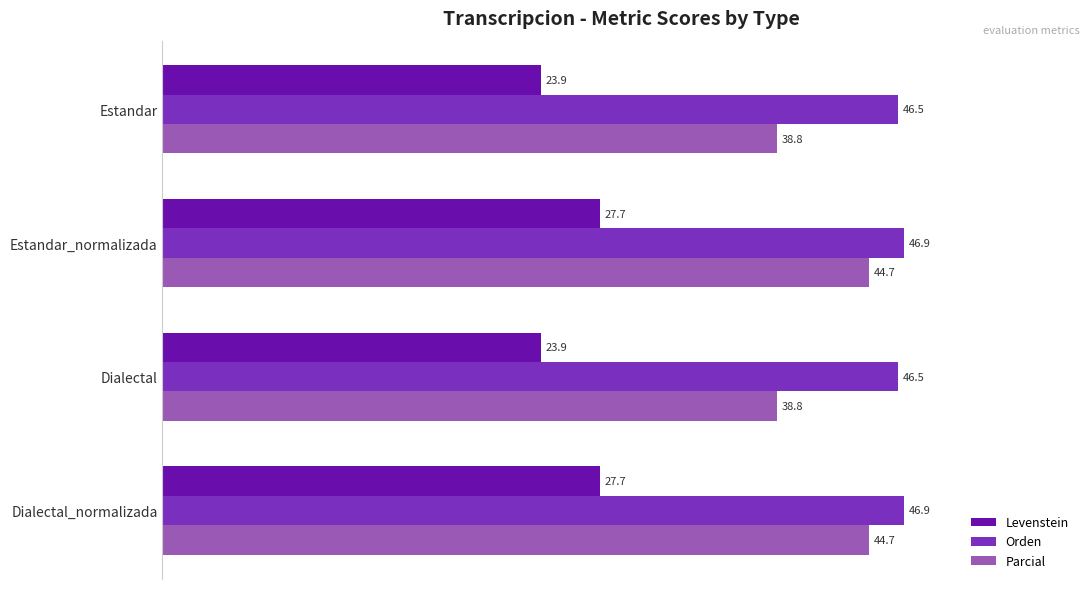

What is the spread (max minus min) of values at Estandar_normalizada?

19.2